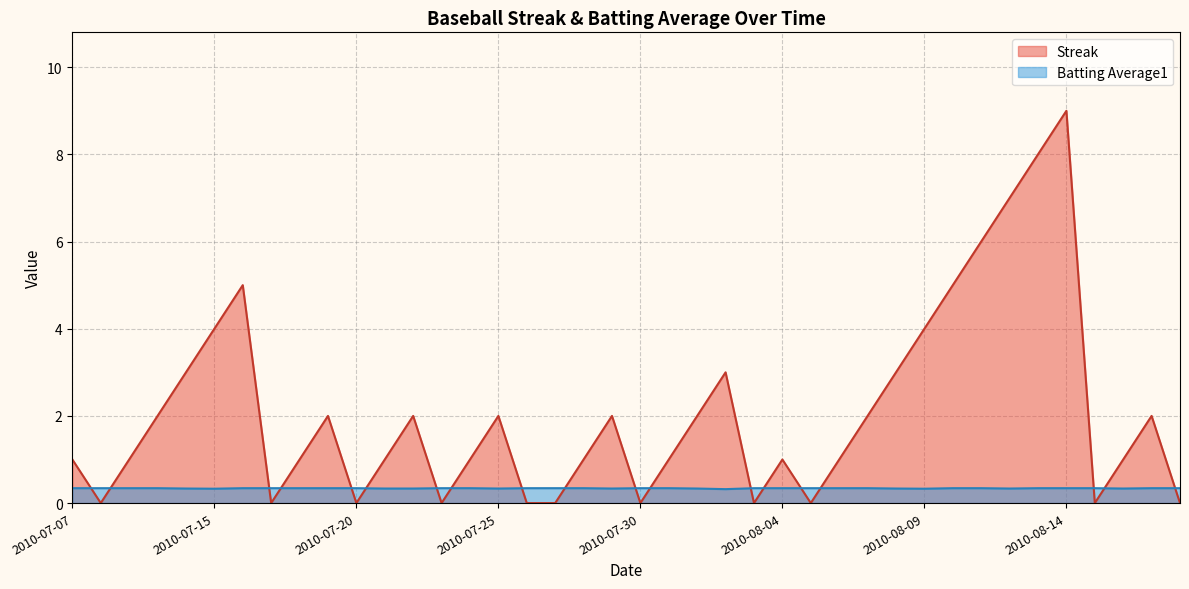

Read the Batting Average1 value at 2010-08-14.

0.3